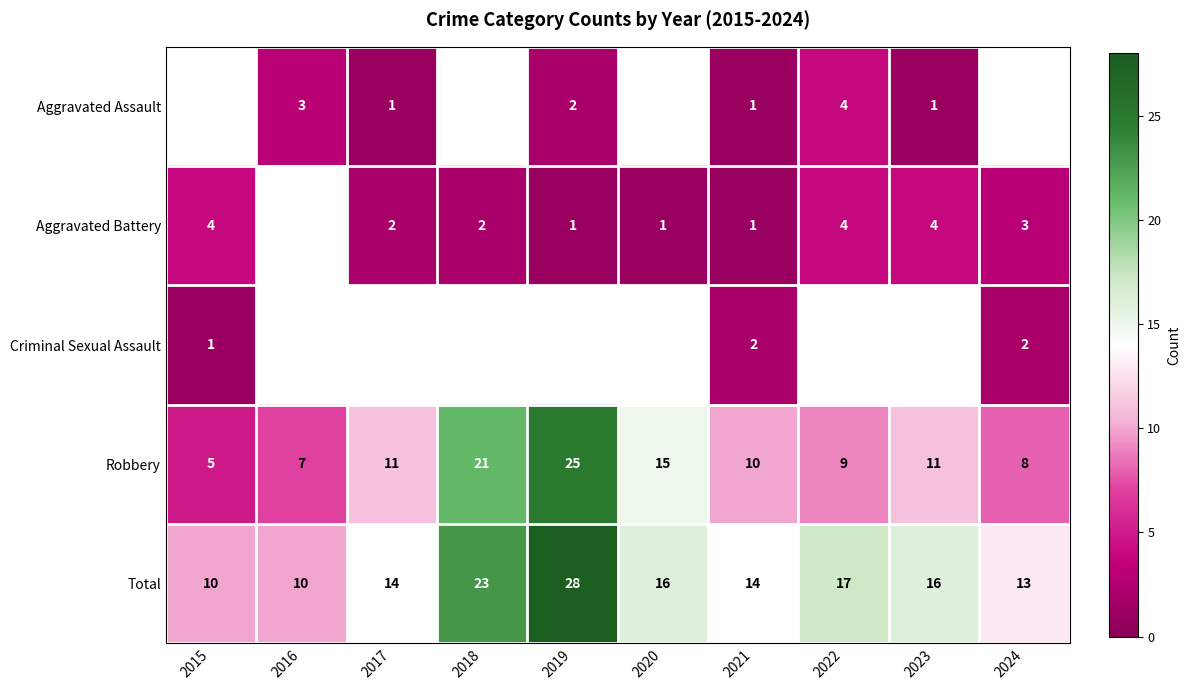

Between 2019 and 2021, which is larger?

2019